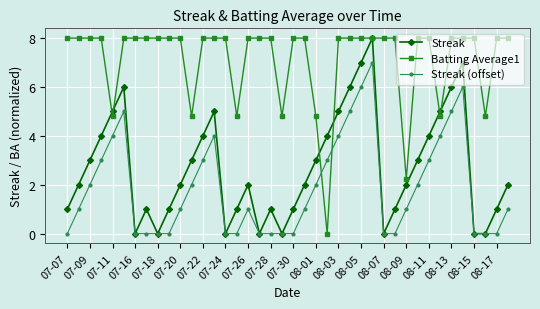

Does the chart have visible grid lines?

Yes